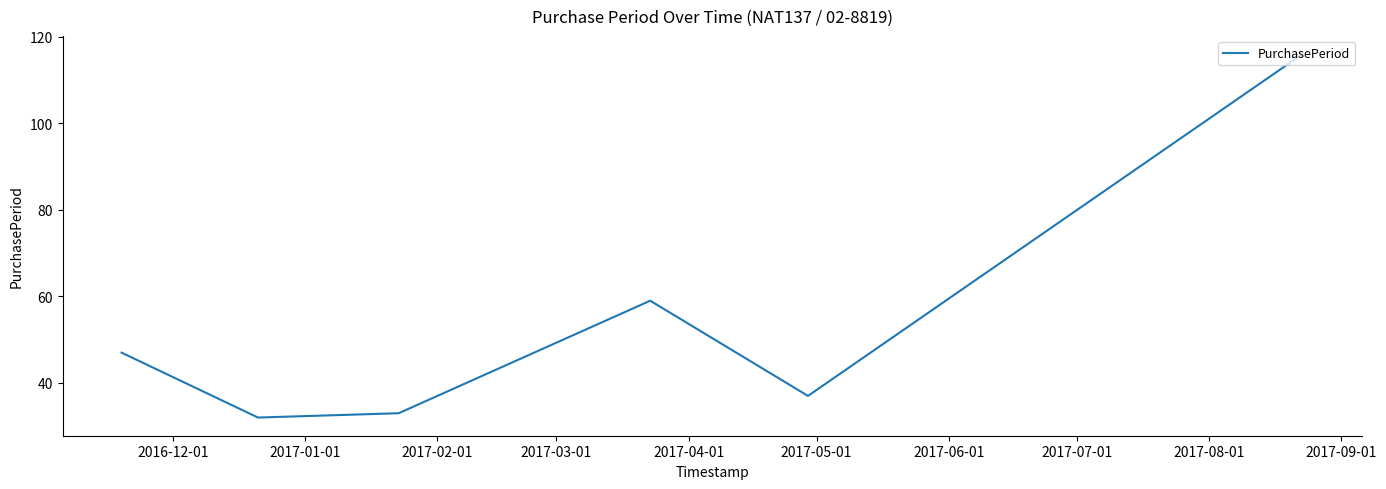

What is the greatest value displayed?

116